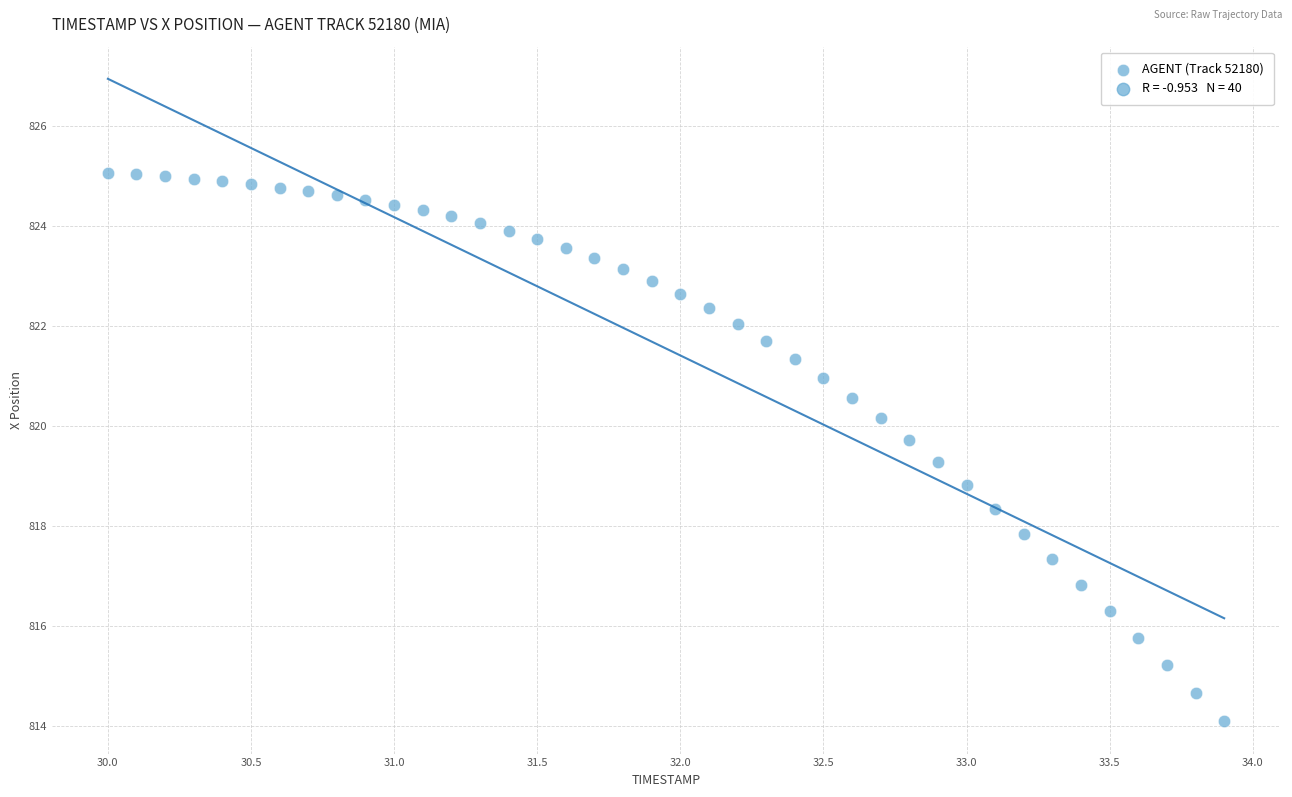

What is the range of X values (max minus min)?

3.9